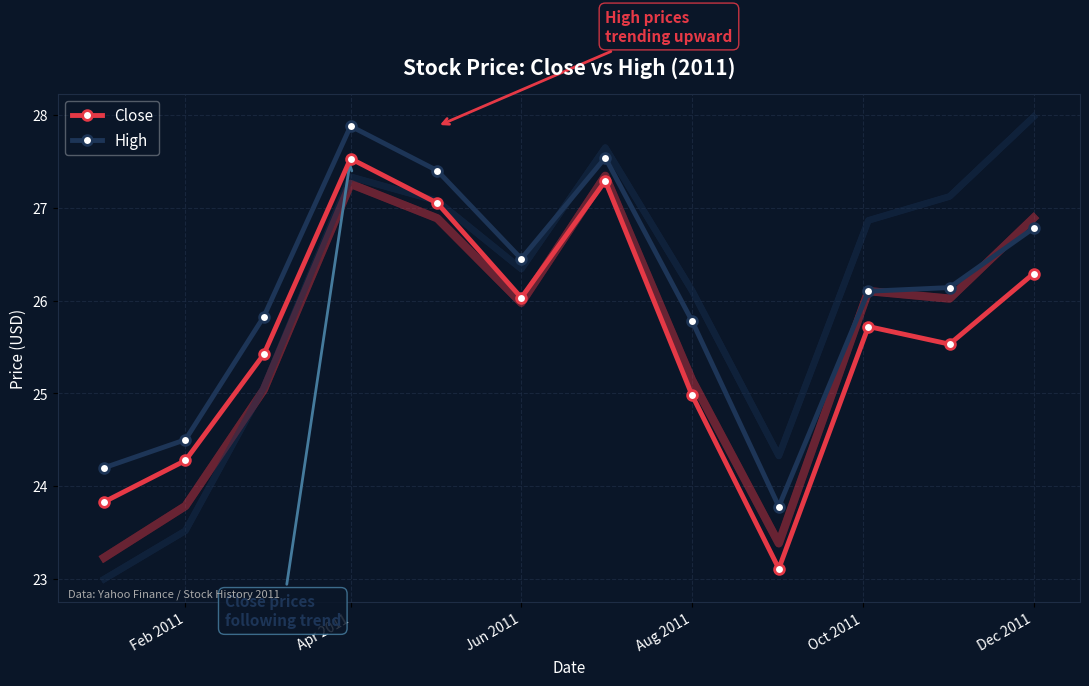

Which category has the highest value in the Close series?

Apr 2011